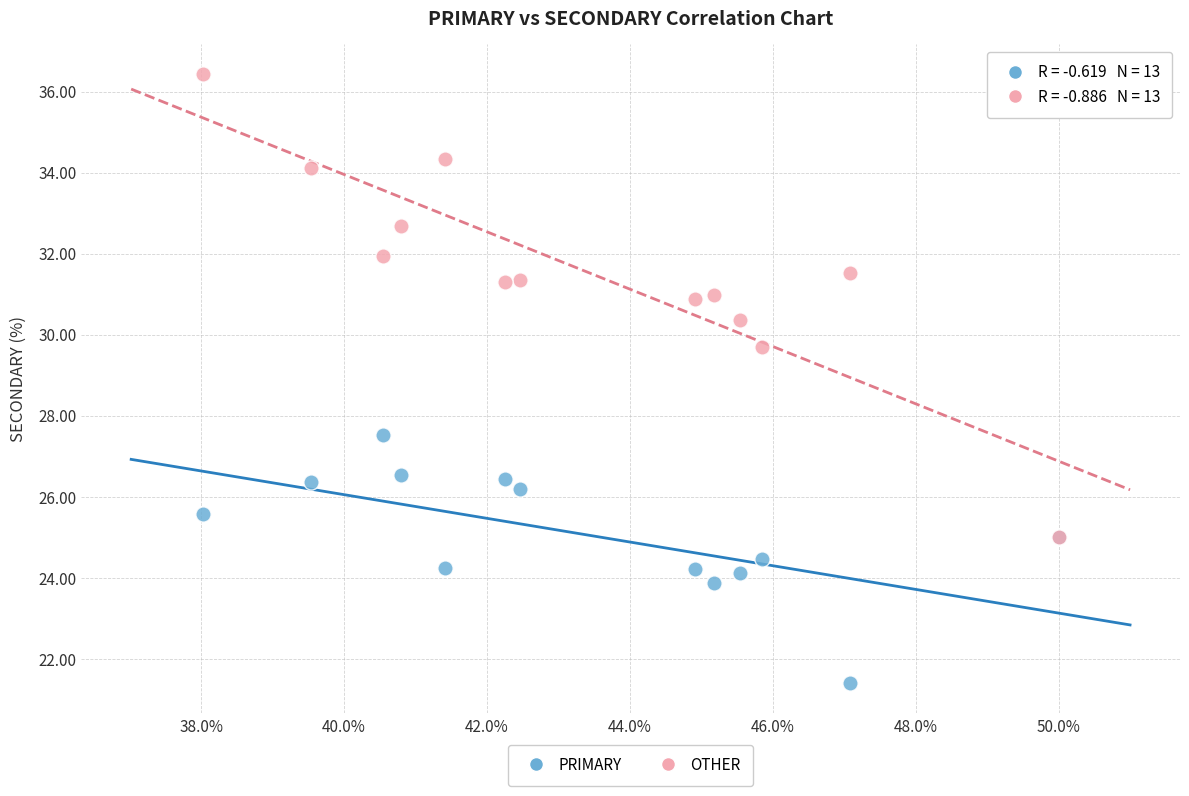

Across all series, what Y value is closest to 28?

27.5